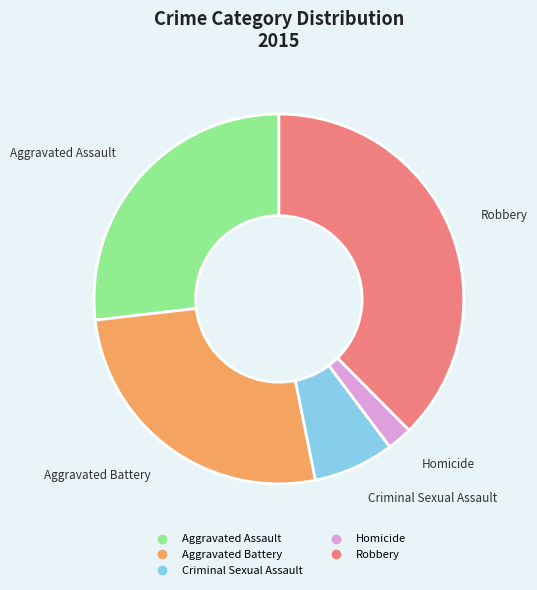

True or false: Homicide accounts for 10% of the total.

False